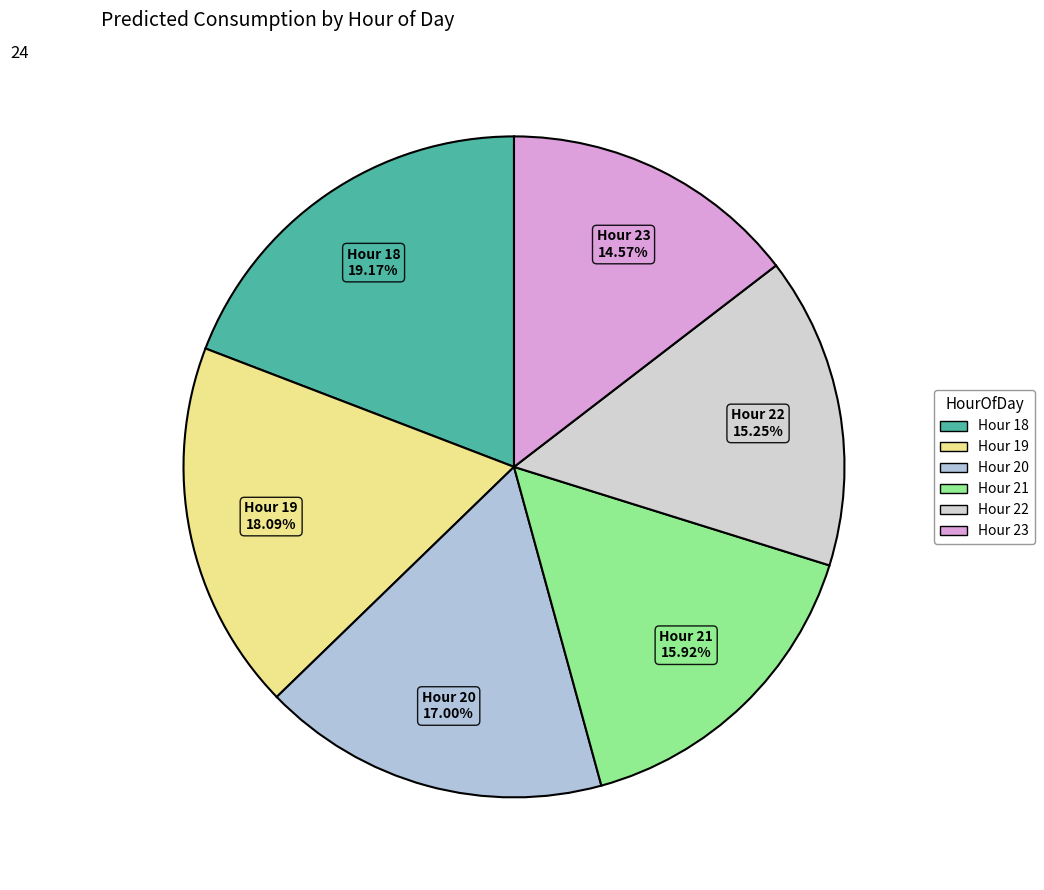

Count the number of slices in the pie.

6